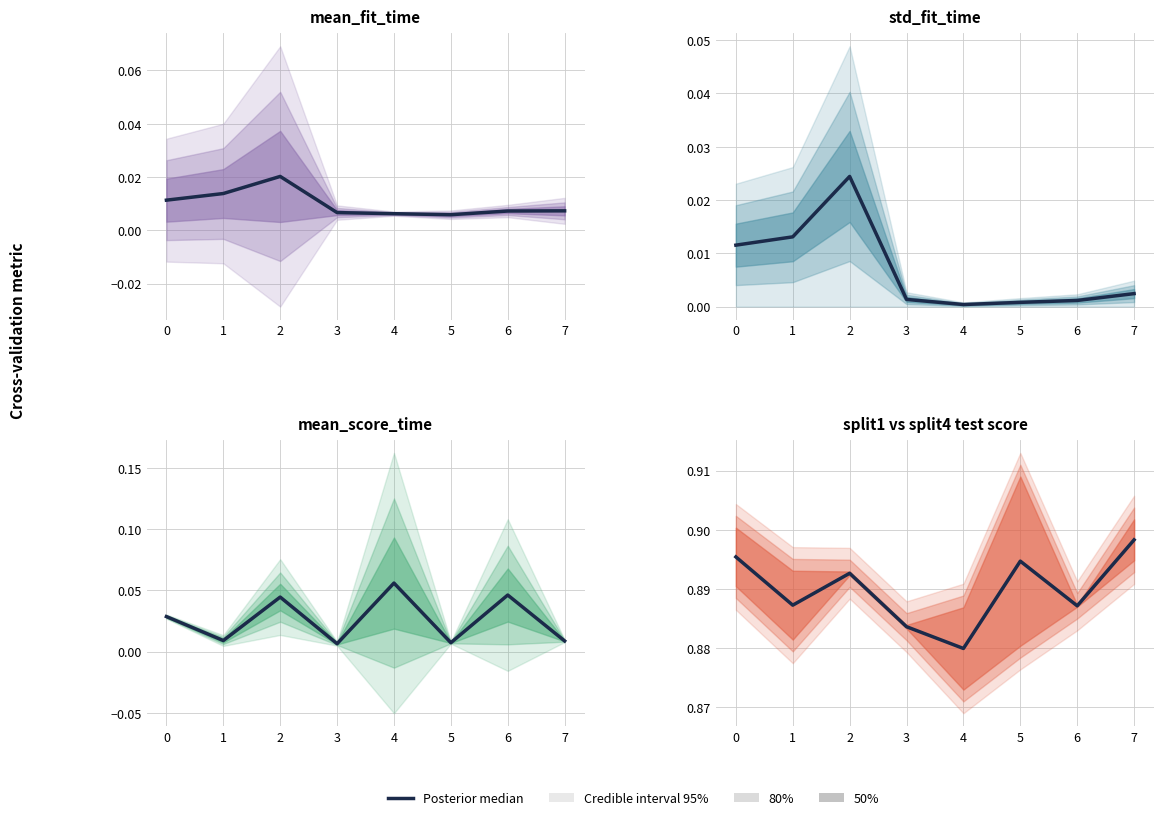

How many lines are shown in the chart?

1